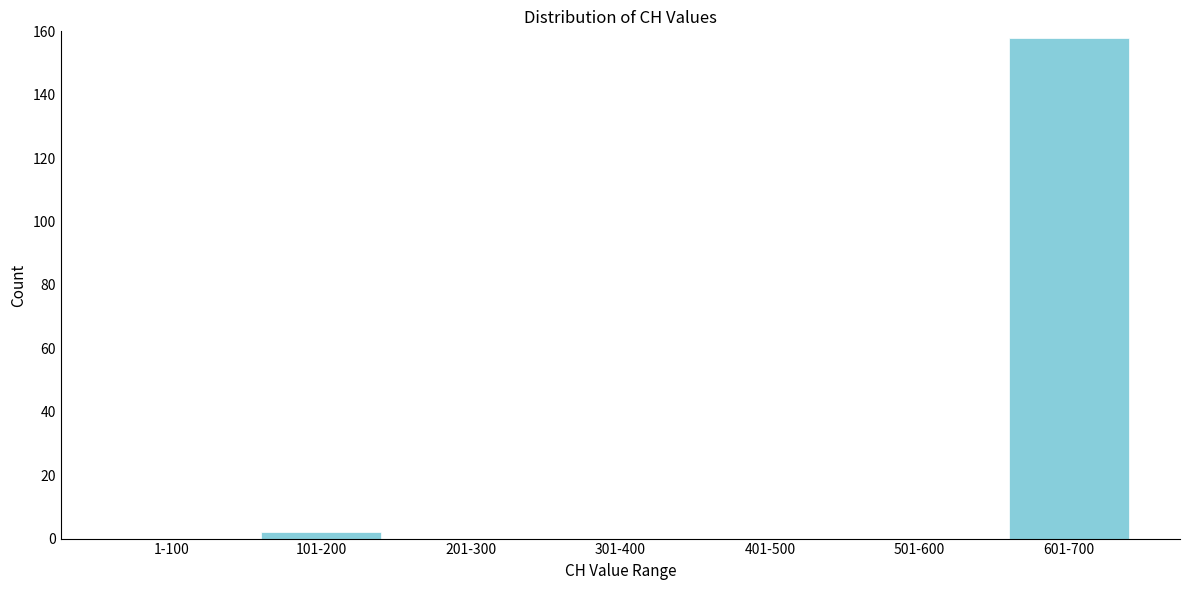

Reading left to right, extract all data points from this chart.

1-100=0	101-200=2	201-300=0	301-400=0	401-500=0	501-600=0	601-700=158